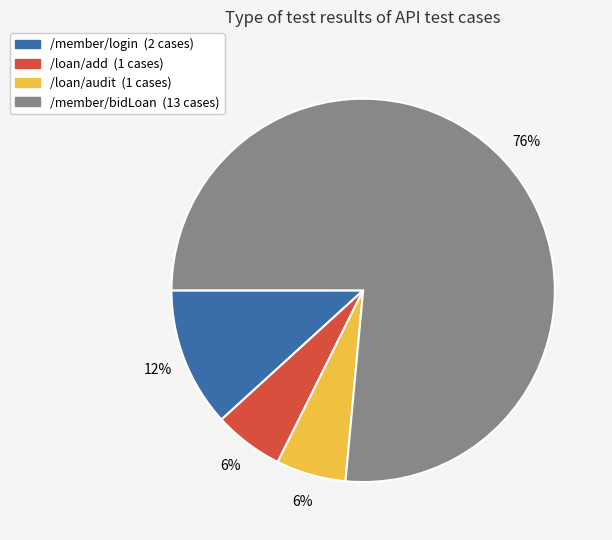

Is there a majority slice in this chart?

Yes